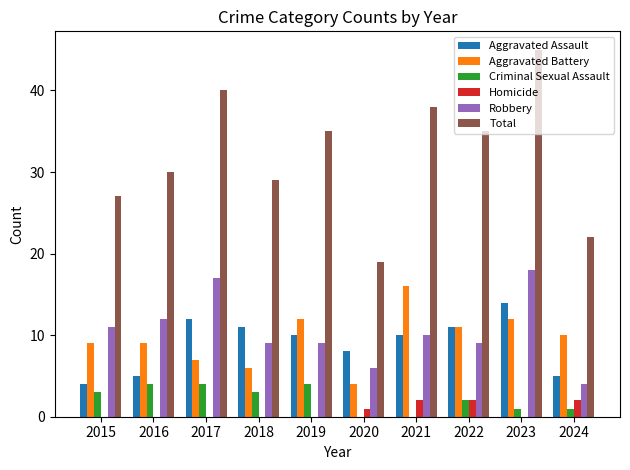

Which series has the largest total across all categories?

Total